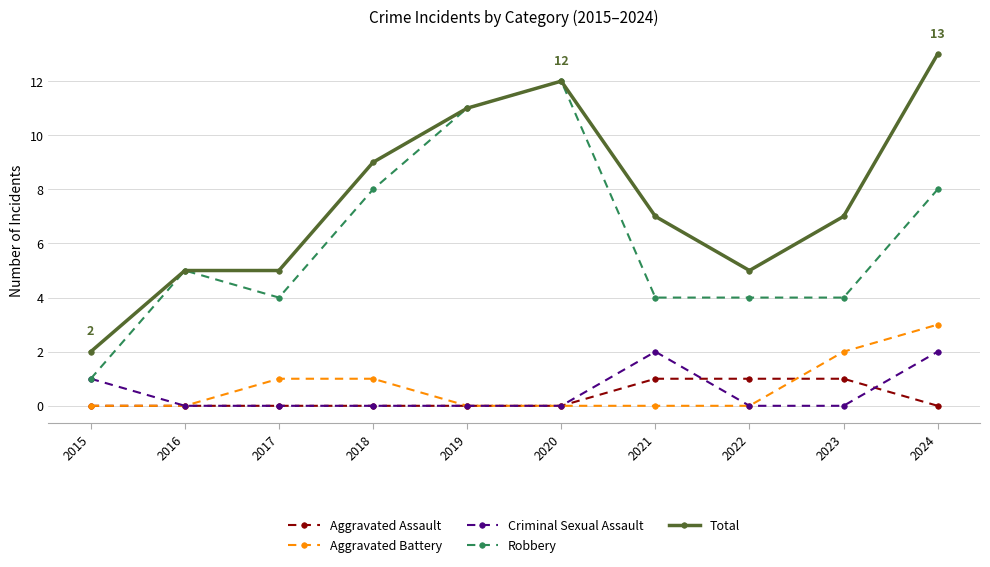

Reading left to right, what are all the values shown in this chart?

Aggravated Assault: 0	0	0	0	0	0	1	1	1	0
Aggravated Battery: 0	0	1	1	0	0	0	0	2	3
Criminal Sexual Assault: 1	0	0	0	0	0	2	0	0	2
Robbery: 1	5	4	8	11	12	4	4	4	8
Total: 2	5	5	9	11	12	7	5	7	13